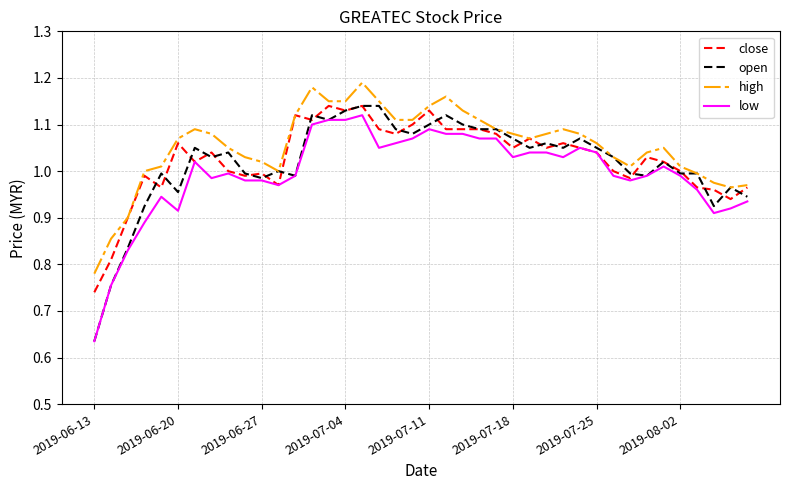

What is the sum of all open values?

40.7